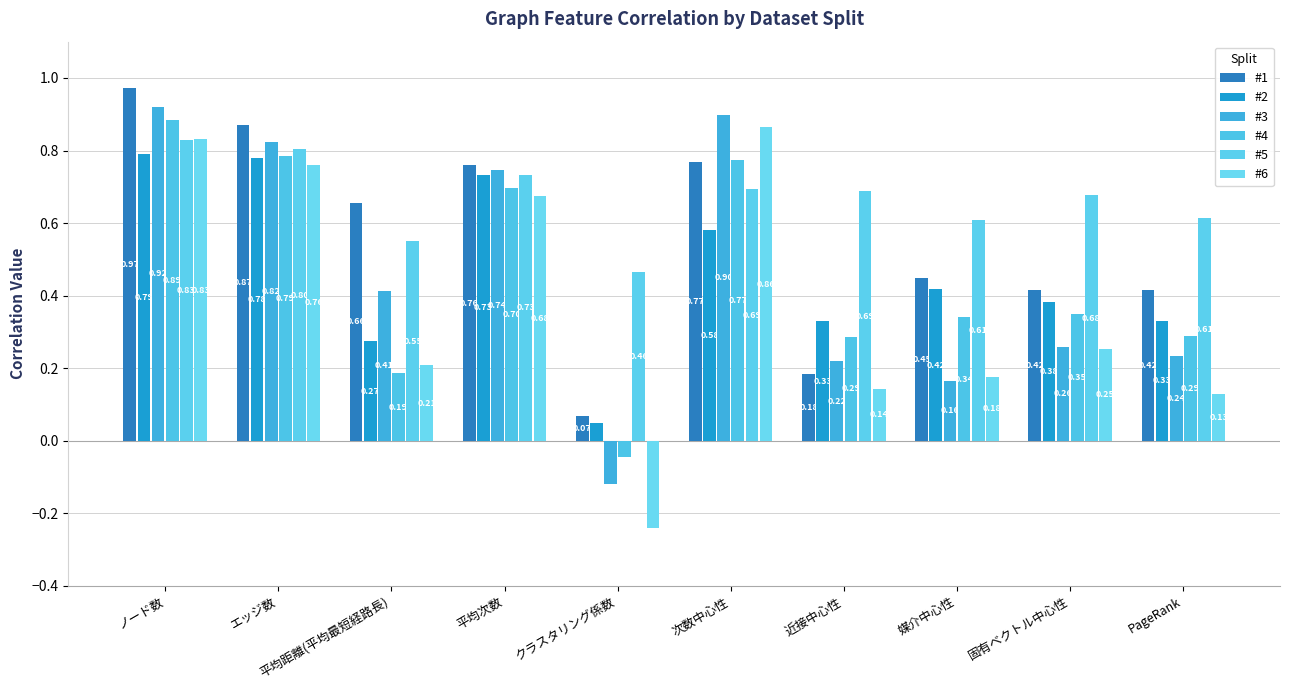

What is the maximum value for #1?

1.0